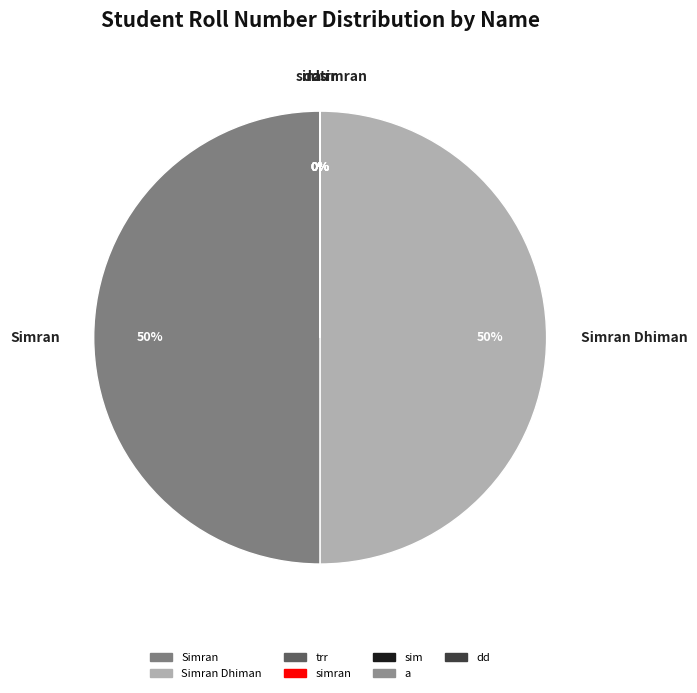

What is the change in value from Simran (BTceh) to sim?

-21